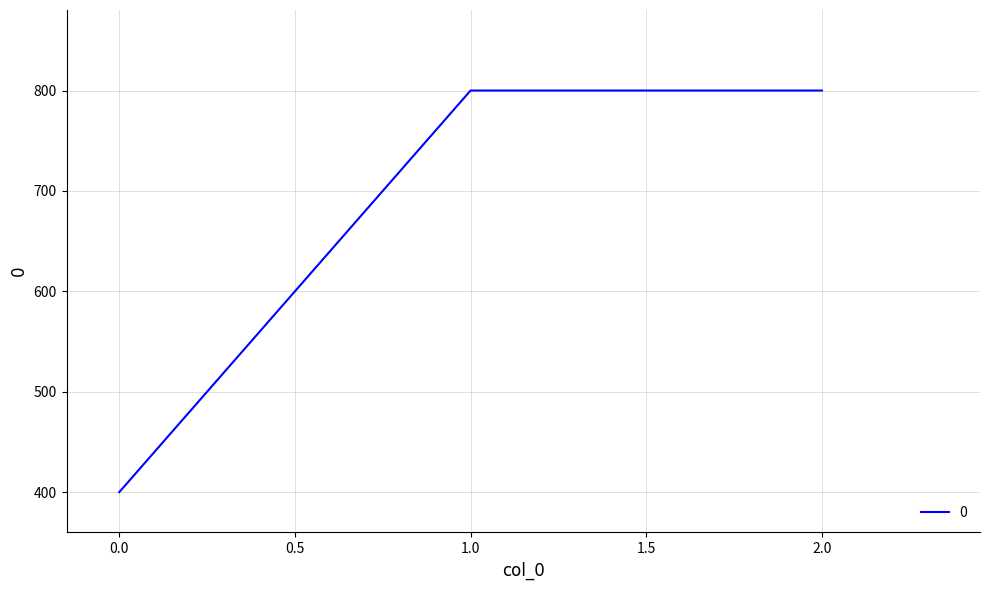

What is the minimum value shown in the chart?

400